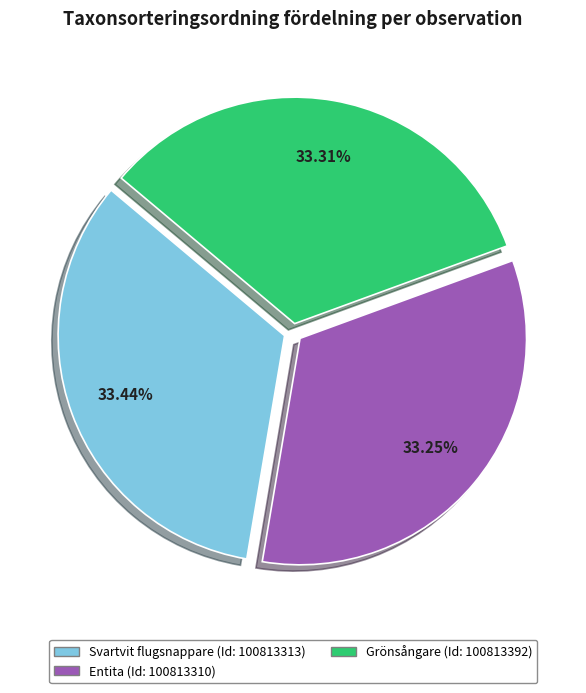

Is there any slice that represents more than half of the pie?

No